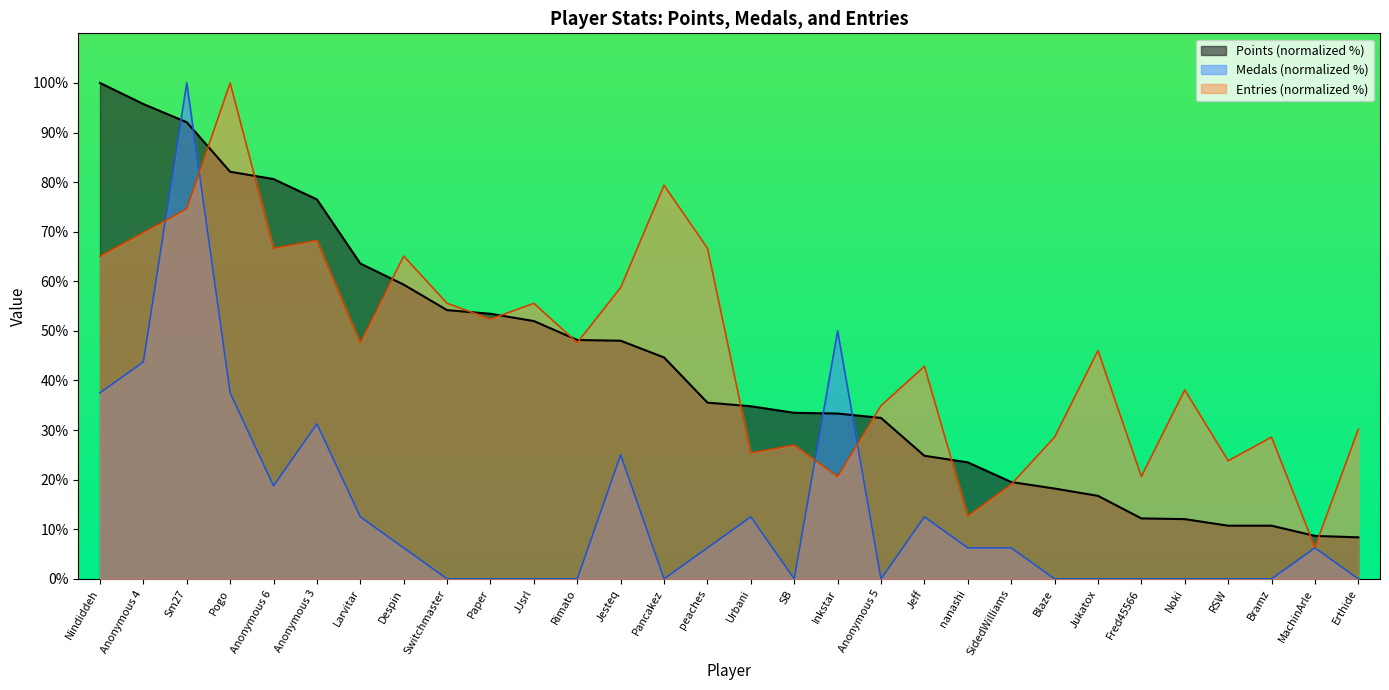

What are all the series names shown in the legend?

Points (normalized %), Medals (normalized %), Entries (normalized %)